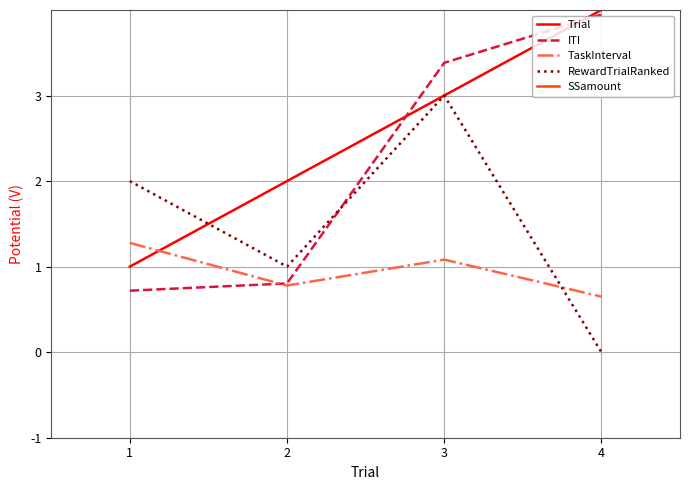

What is the sum of the TaskInterval values at 1 and 3?

2.4